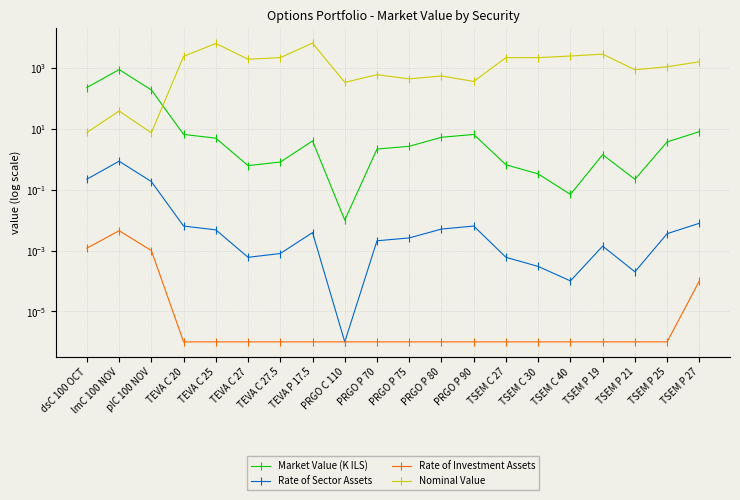

What is the label of the 5th point from the left?

TEVA C 25